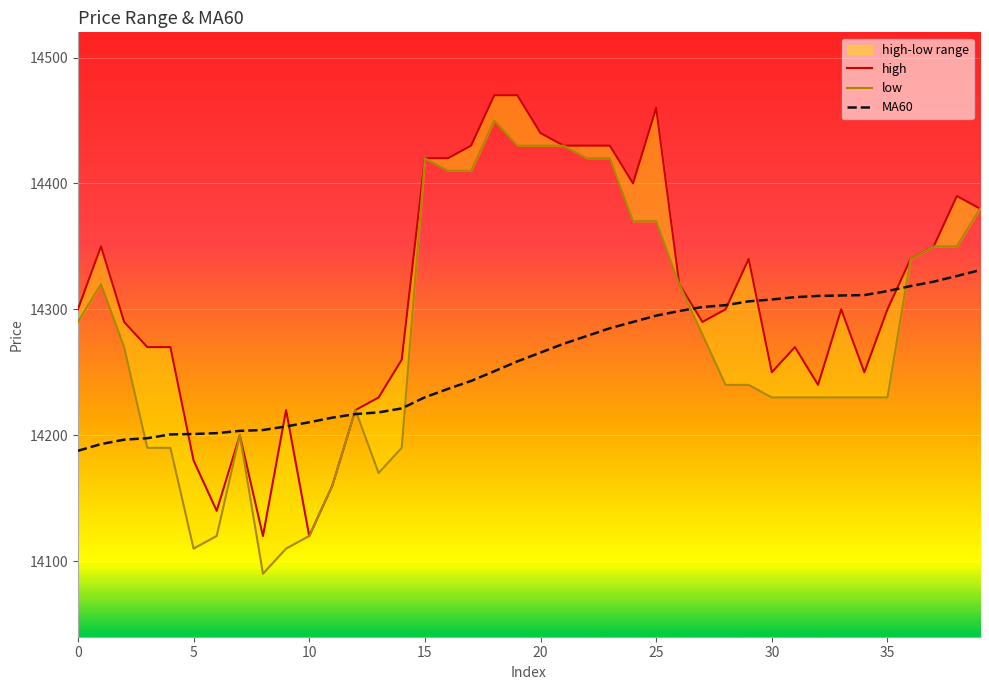

Which series changed the most between 31 and 33?

high